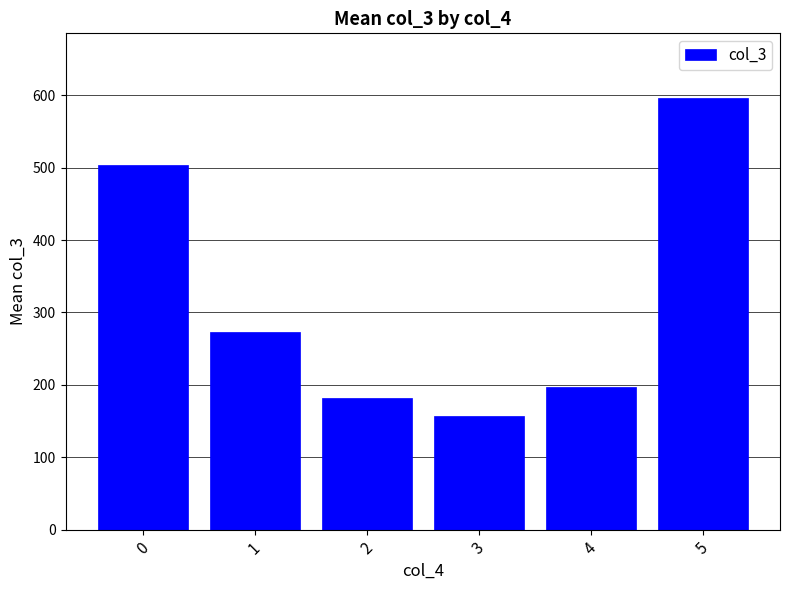

What is the difference between the second highest and second lowest values?

321.7